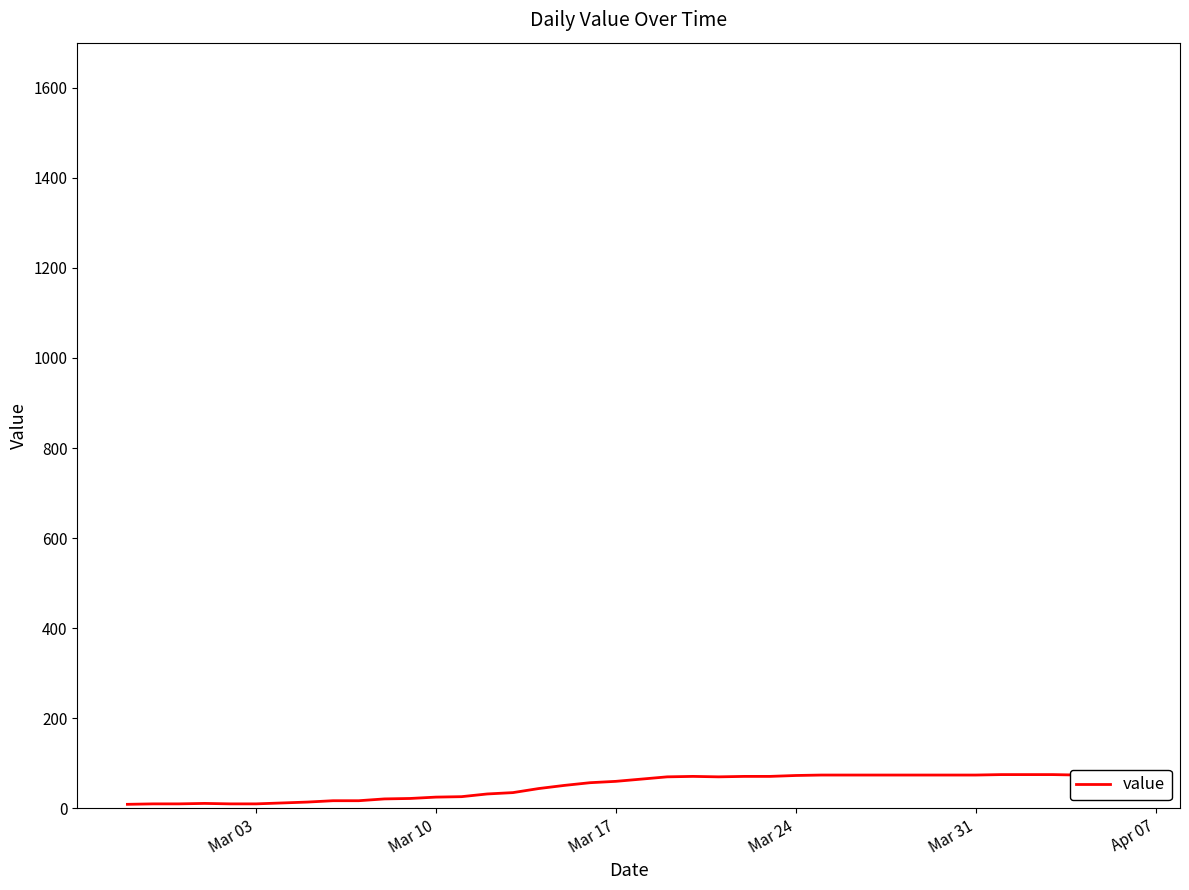

How many interior local peaks (higher than both neighbors) does the data have?

2